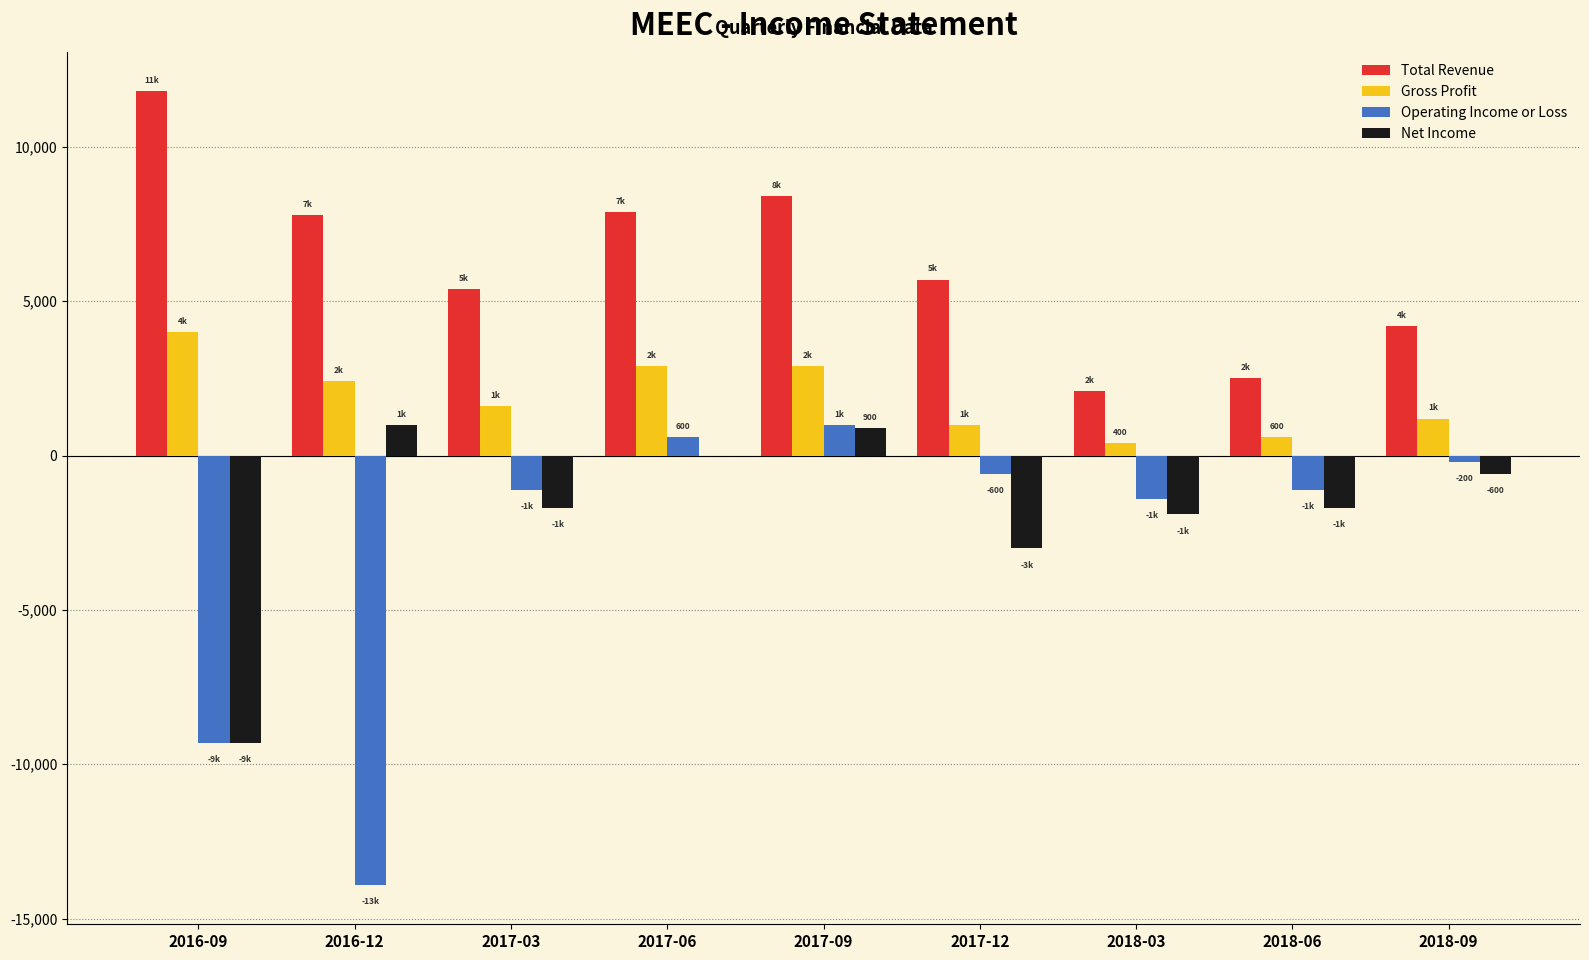

Which series has the largest total across all categories?

Total Revenue